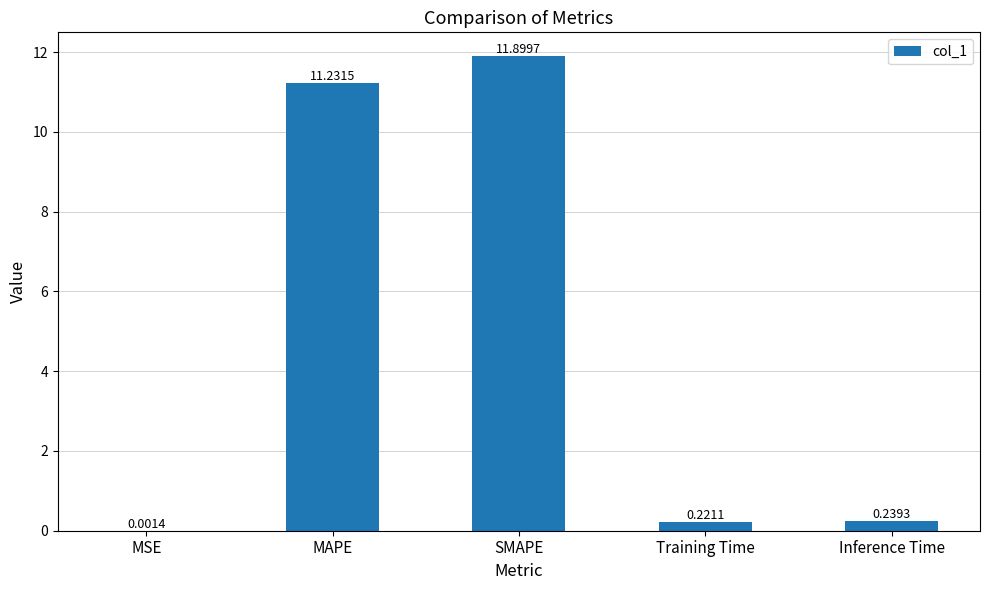

Is it true that the value at MAPE is 11.2?

True